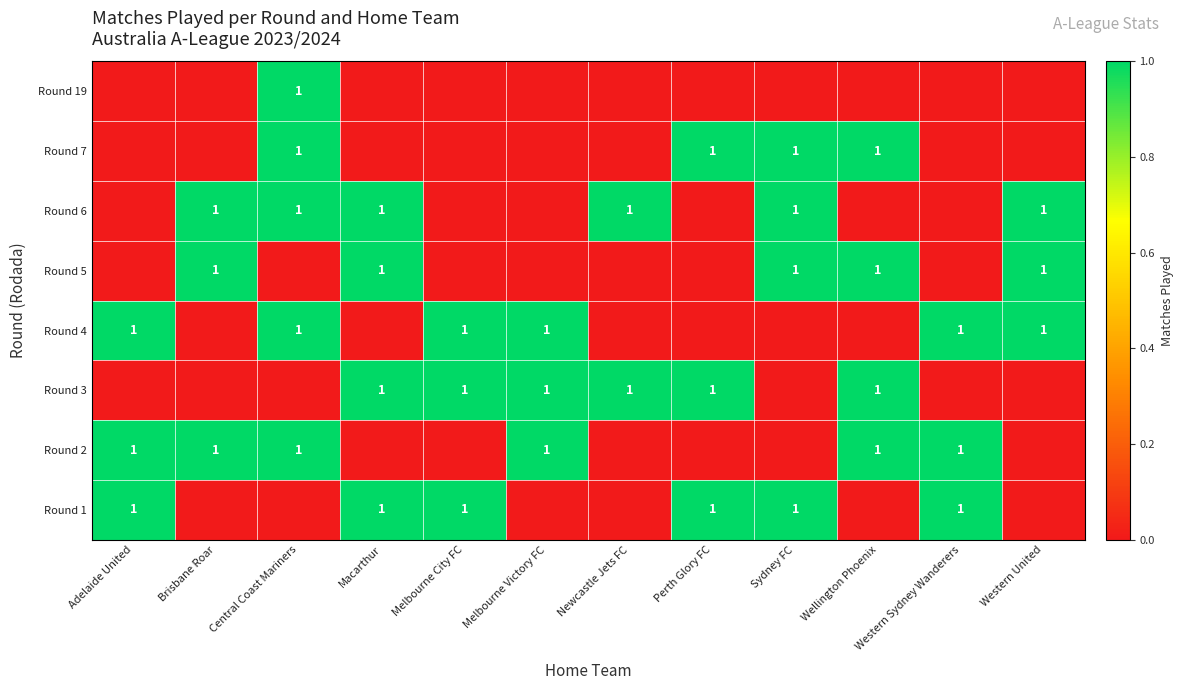

What is the spread (max minus min) of values at Macarthur?

1